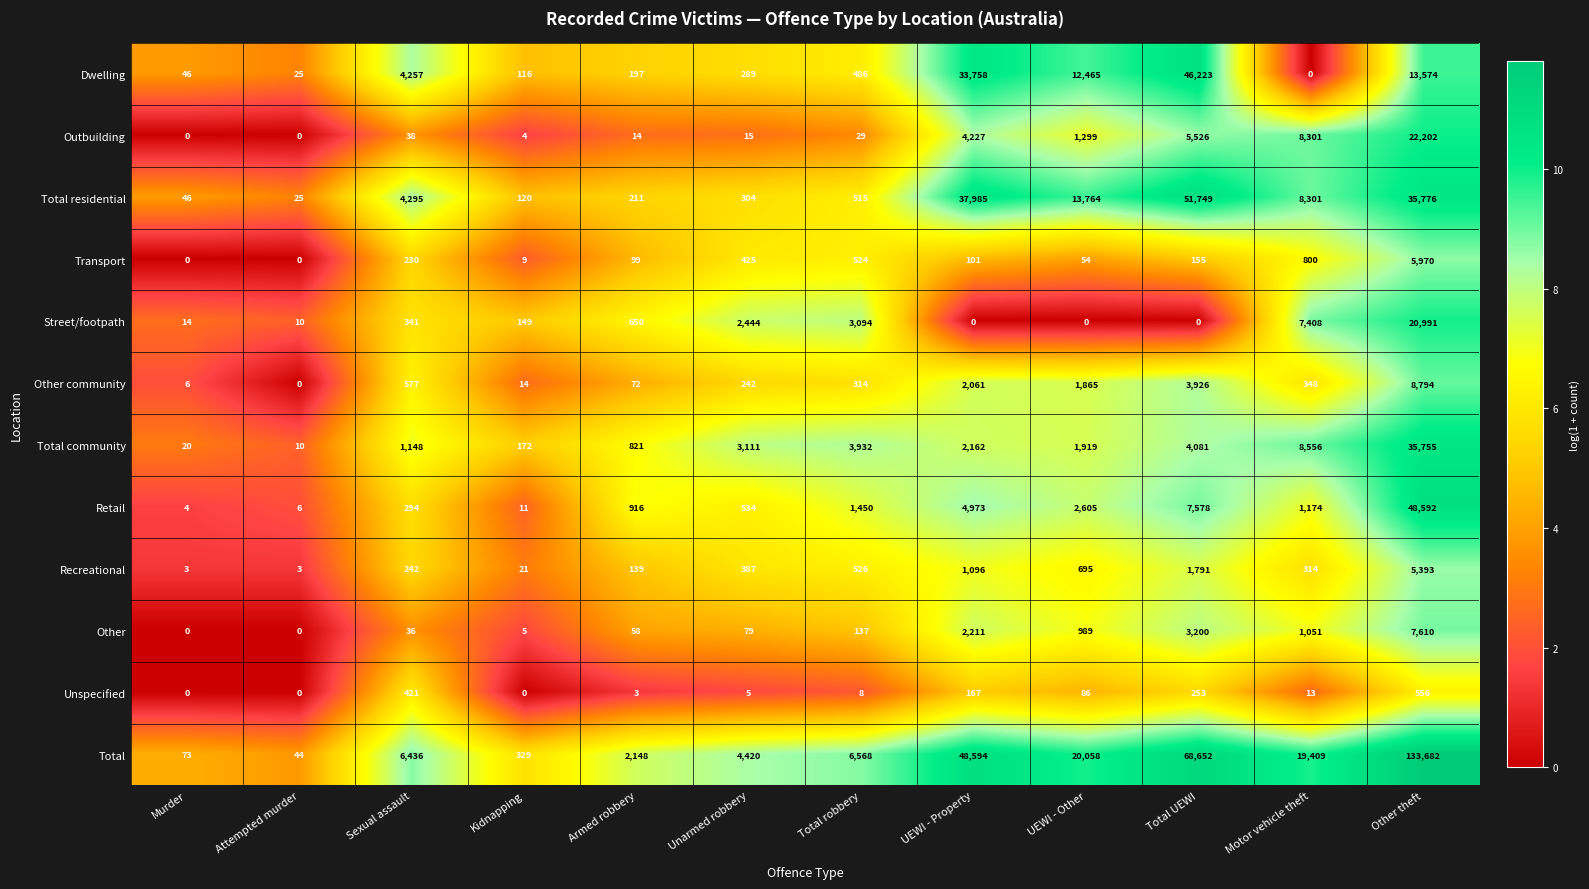

Which category has the highest value across all series?

Other theft